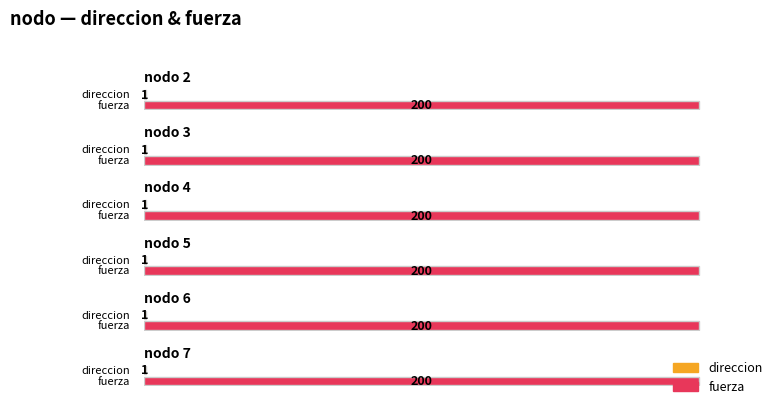

At 7, list the series in order from smallest to largest.

direccion, fuerza